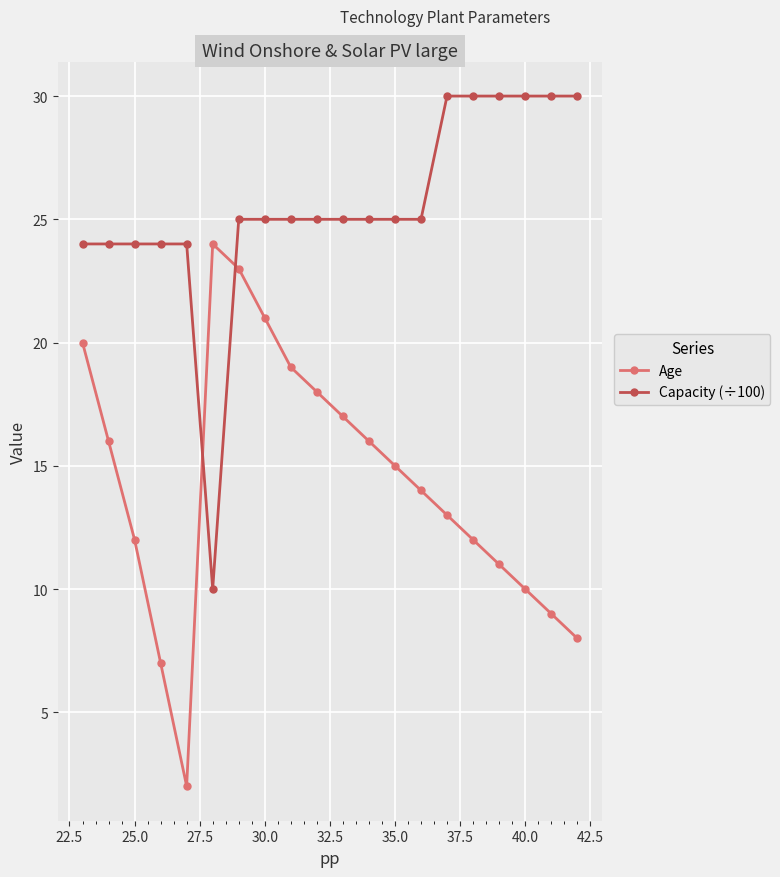

What is the value of the Age point at the 1st from the left?

20